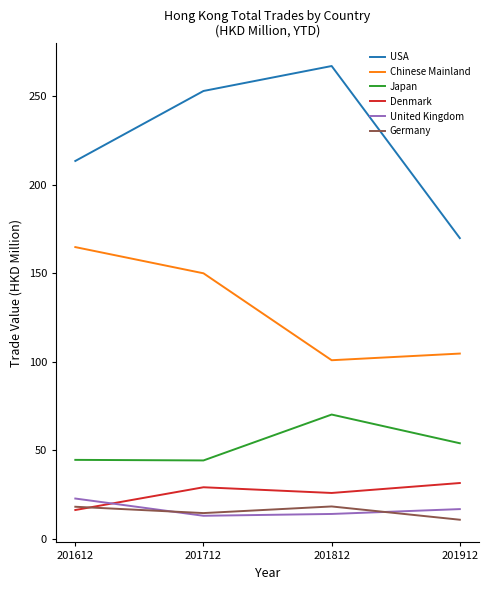

Where does the Germany series first go above 18?

201612